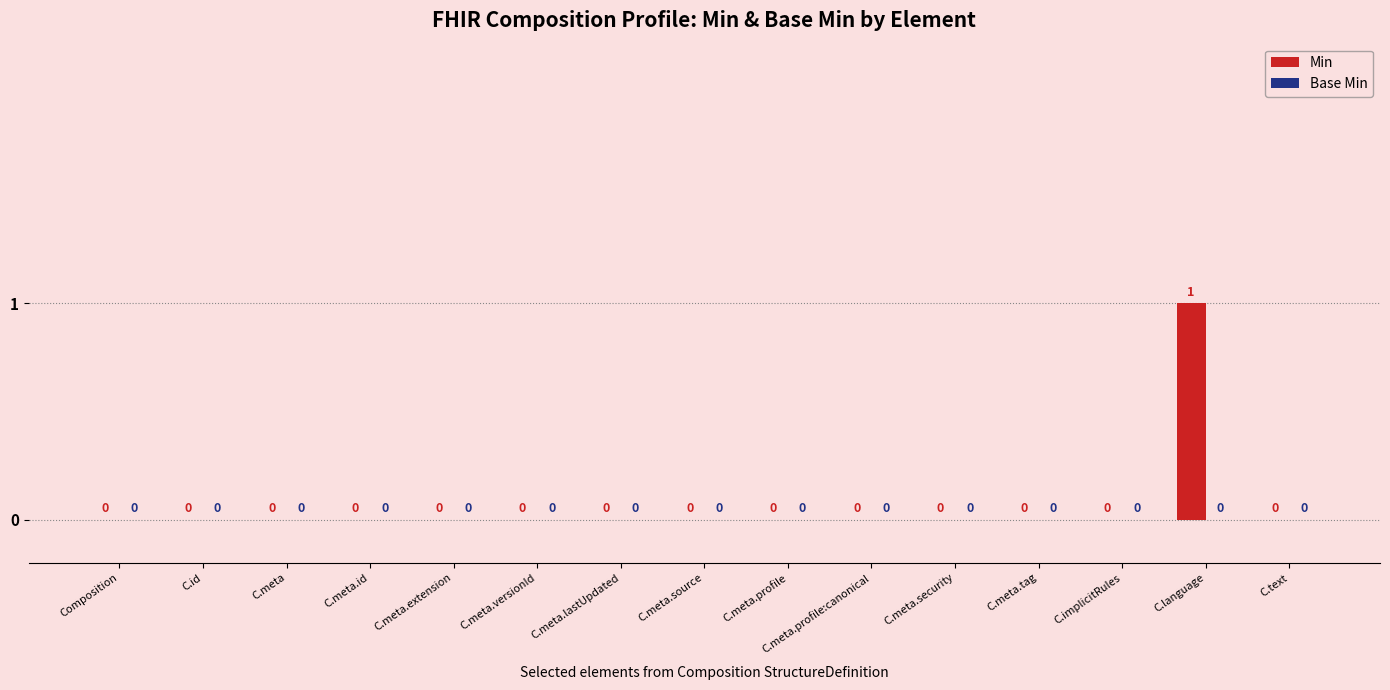

Which label corresponds to the largest value in the chart?

C.language